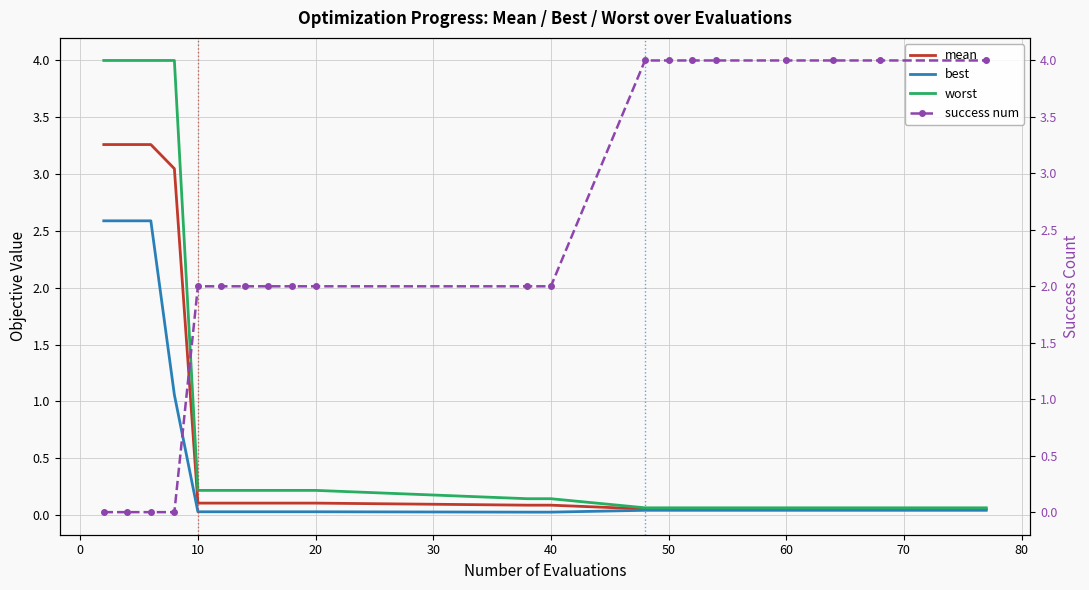

What is the maximum value for best?

2.6